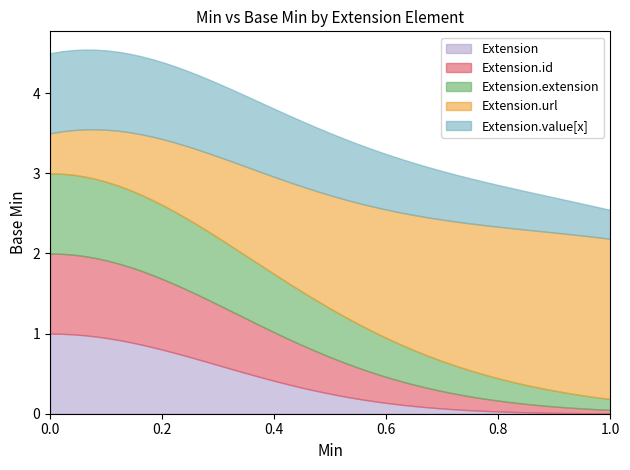

What are all the series names shown in the legend?

Extension, Extension.id, Extension.extension, Extension.url, Extension.value[x]